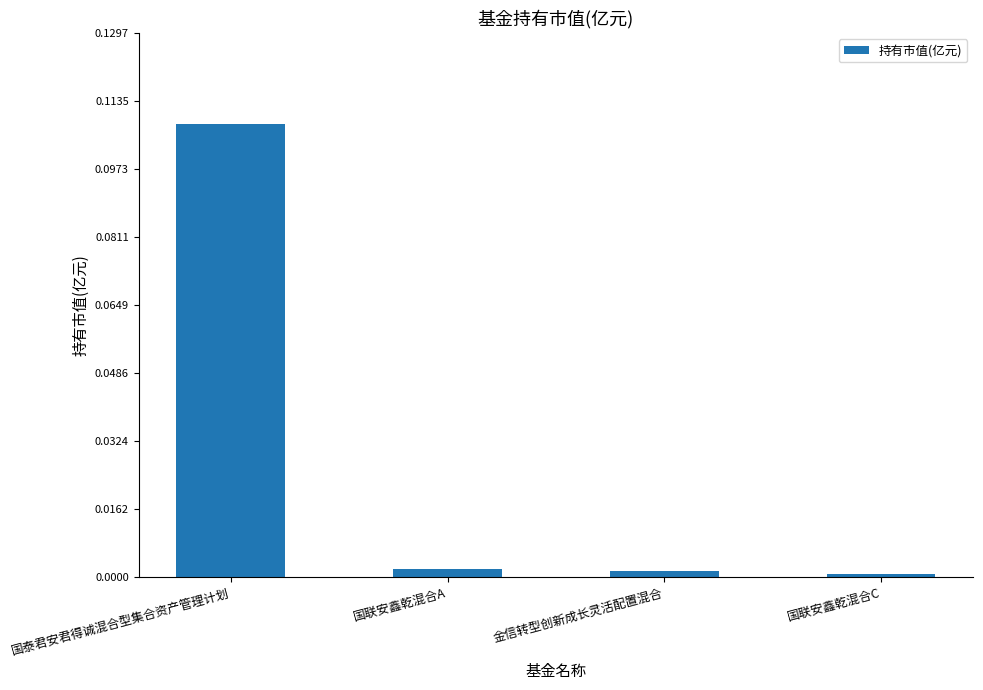

Does the chart contain stacked bars?

No